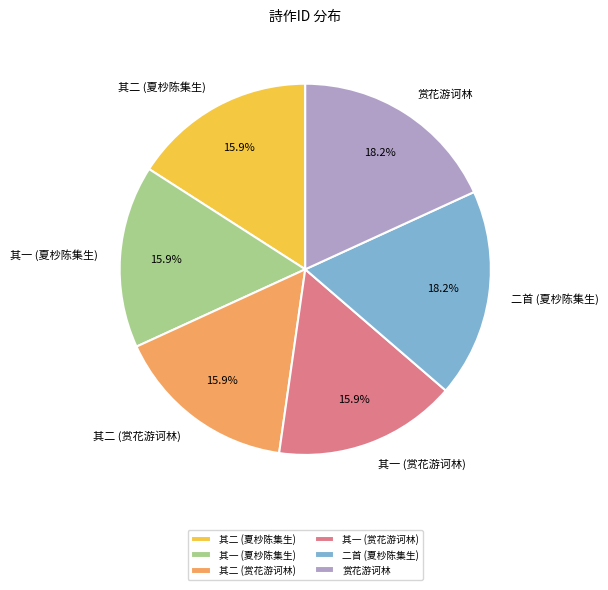

Is there a majority slice in this chart?

No